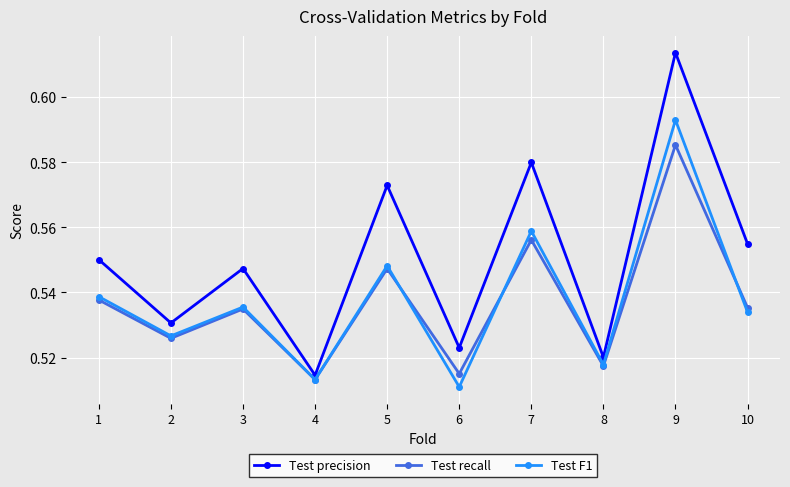

The Test F1 series shows 0.9 at 3. True or false?

False